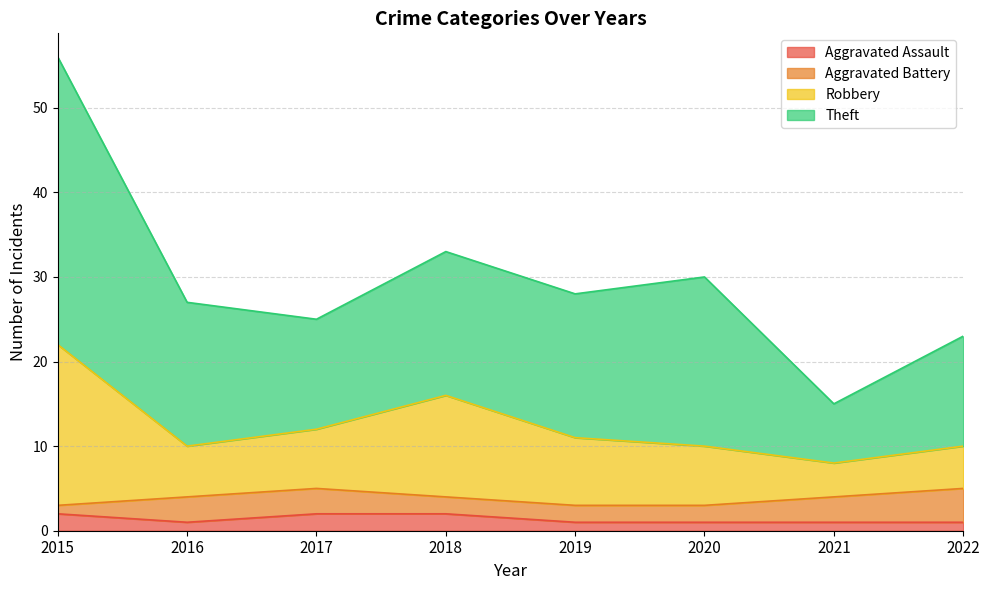

What is the total value across all series at 2017?

25